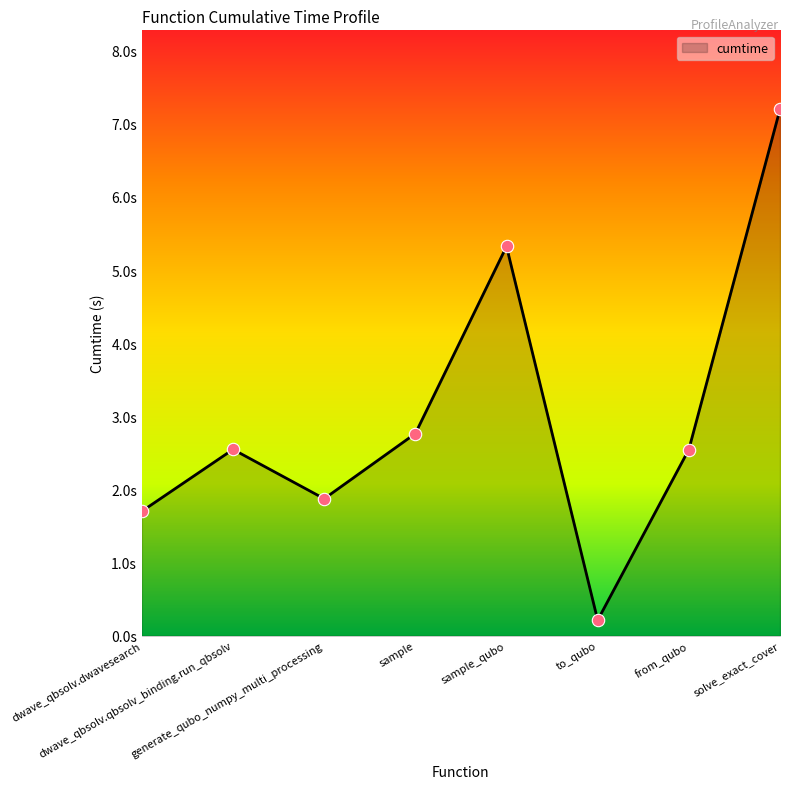

Approximately how many times larger is the value at generate_qubo_numpy_multi_processing compared to dwave_qbsolv.qbsolv_binding.run_qbsolv?

0.7